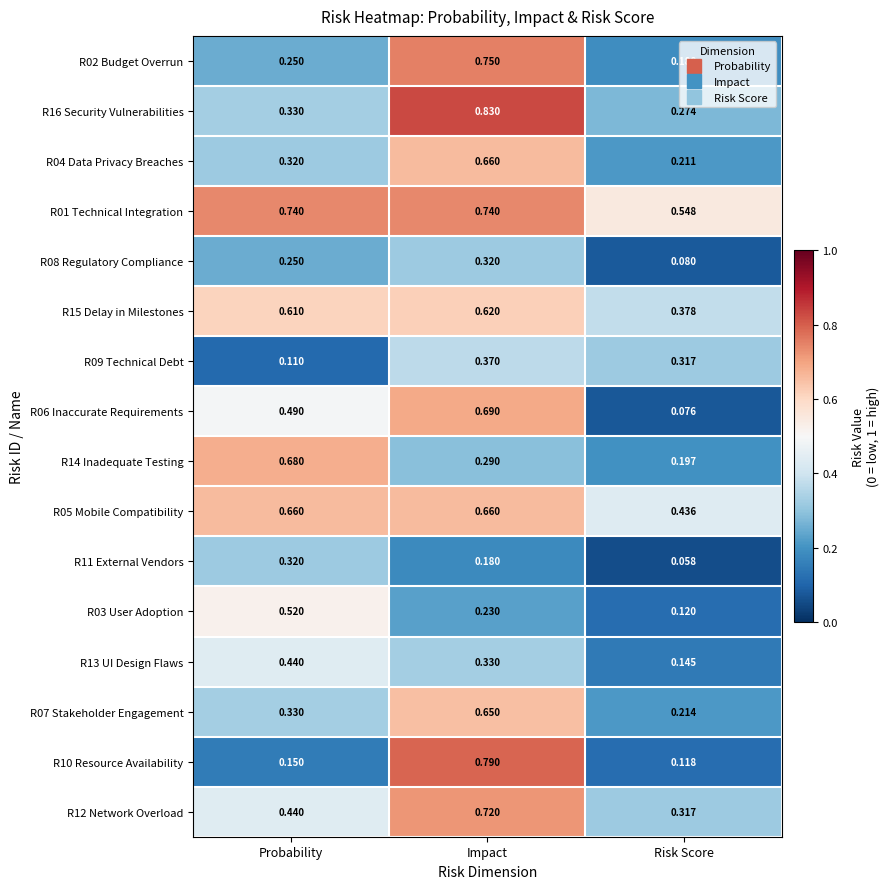

At which label is R07 Stakeholder Engagement closest to 0?

Risk Score